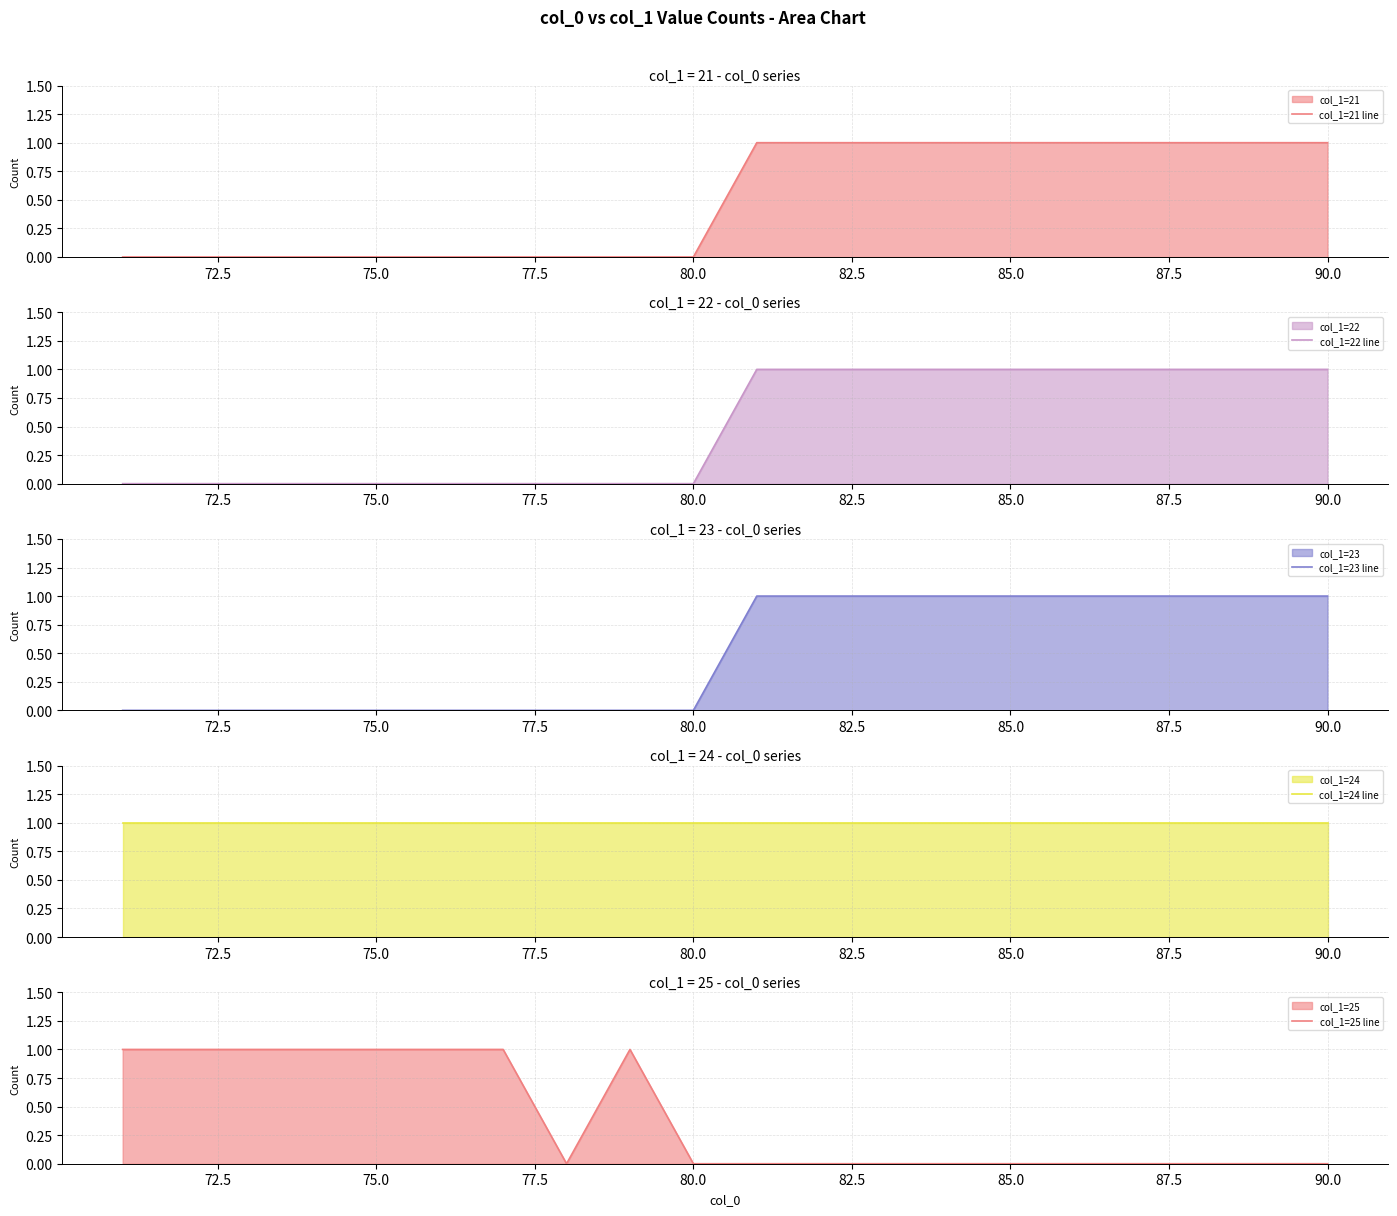

At 14, list the series in order from largest to smallest.

col_1=21 line, col_1=22 line, col_1=23 line, col_1=24 line, col_1=25 line